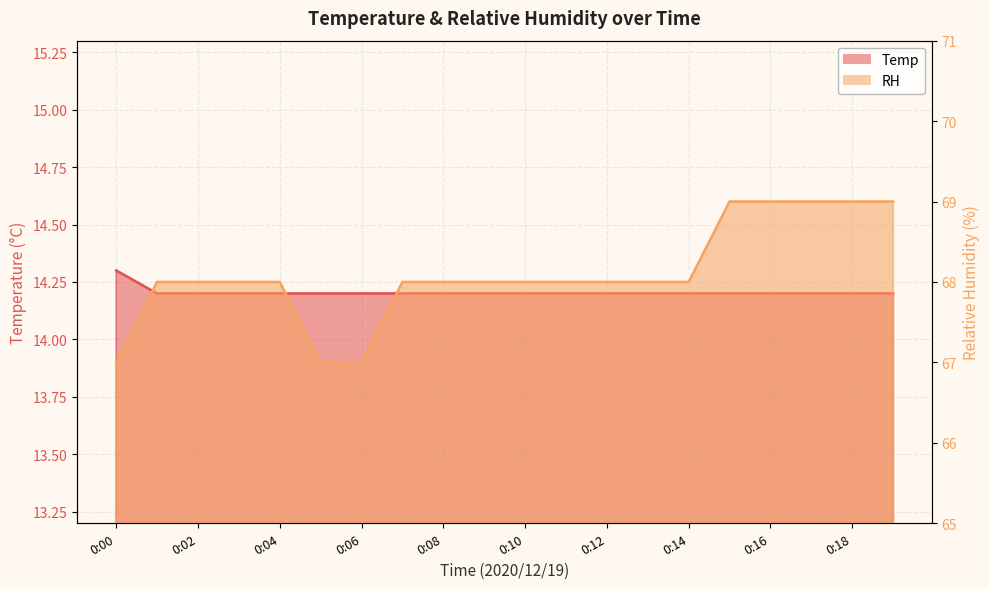

True or false: RH has a value of 68.0 at 0:09.

True